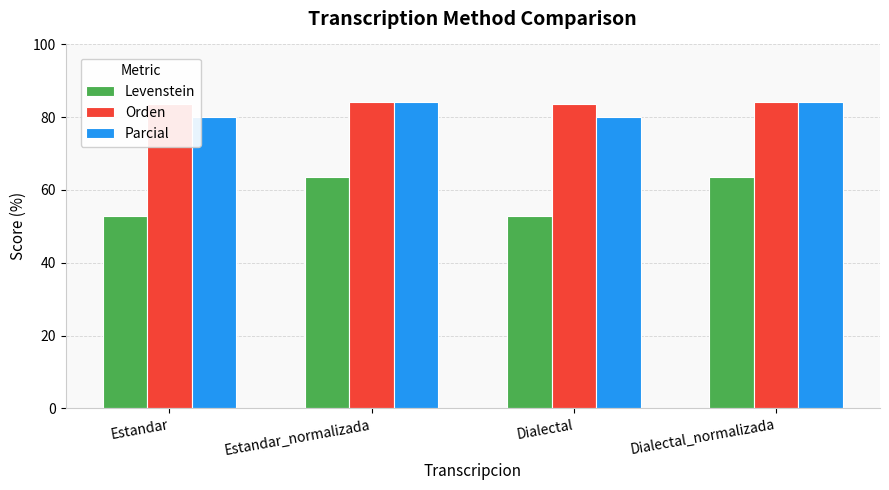

What is the label of the 1st bar from the right?

Dialectal_normalizada